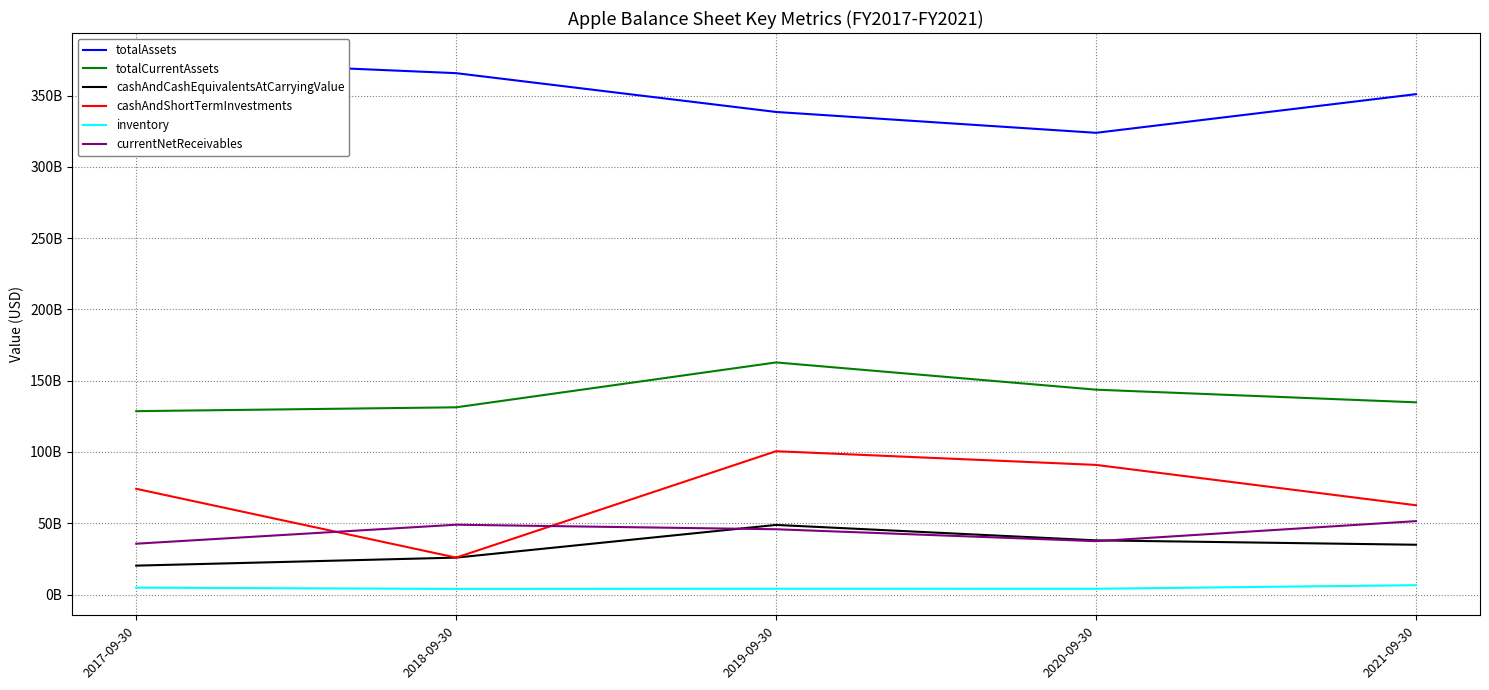

What is the difference between the second highest and minimum values in the currentNetReceivables series?

13322000000